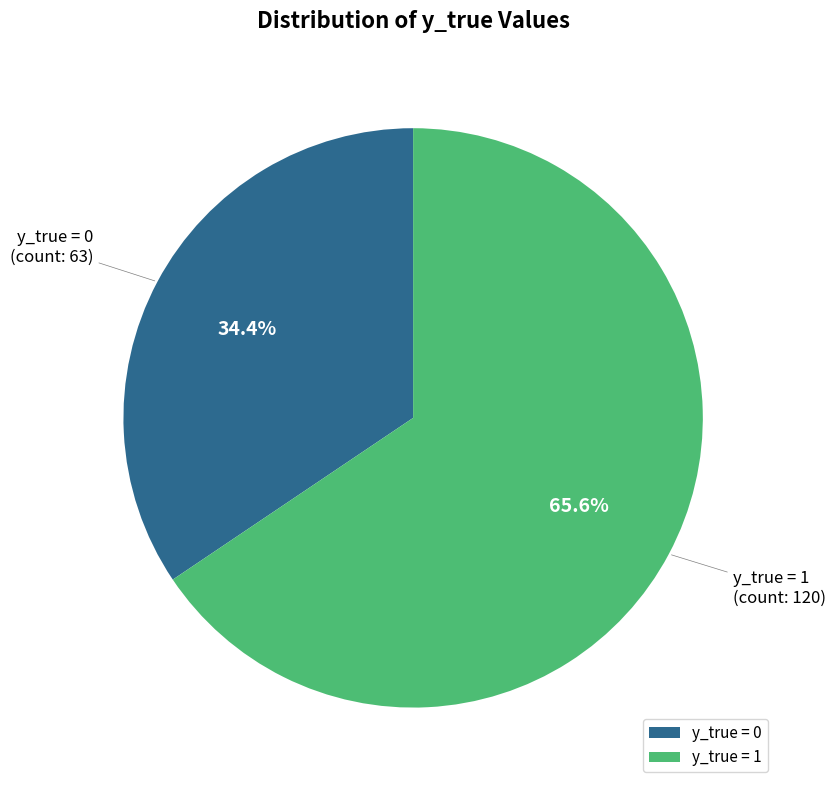

Count the number of slices in the pie.

2